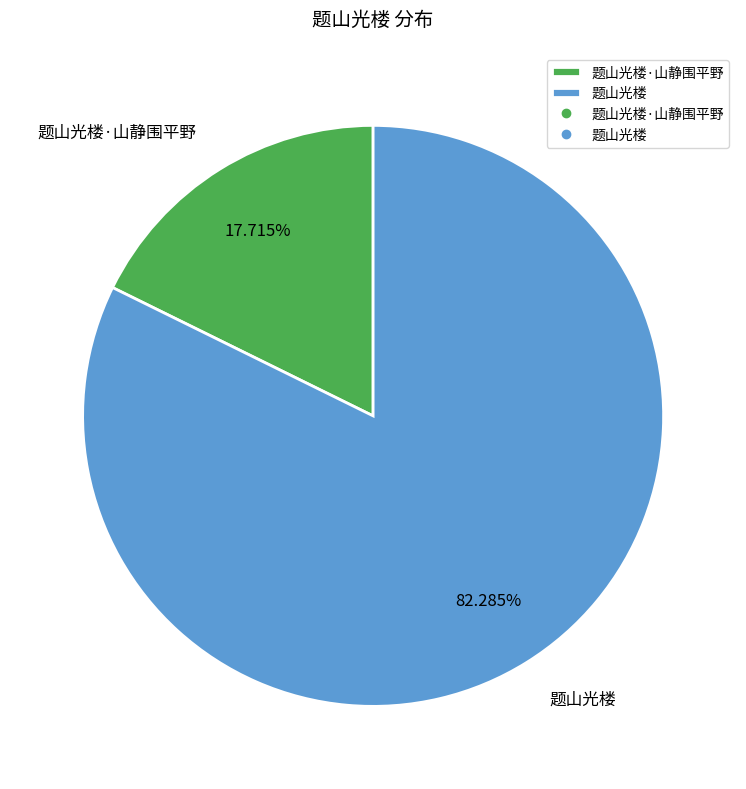

Is it true that 题山光楼·山静围平野 is 18% of the pie?

True